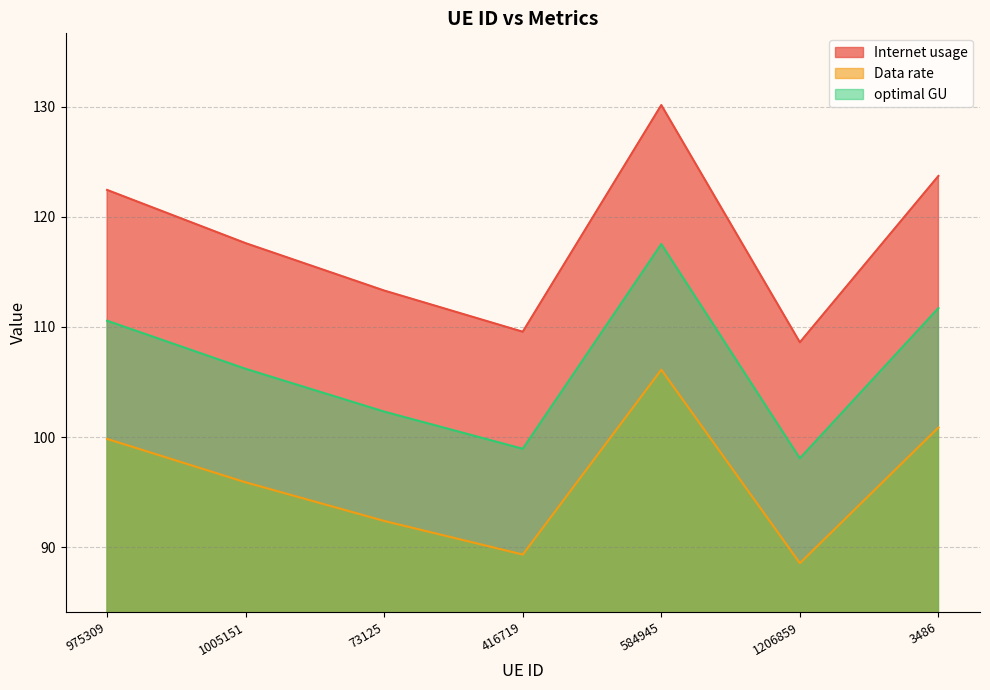

What is the label of the 5th point from the right?

73125